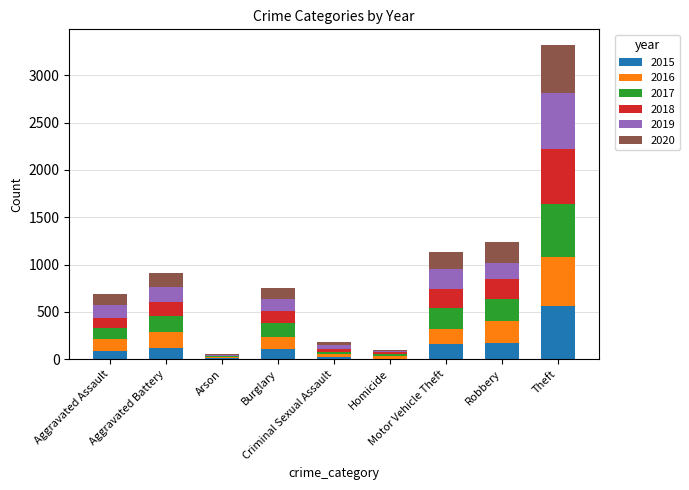

What is the maximum value for 2015?

565